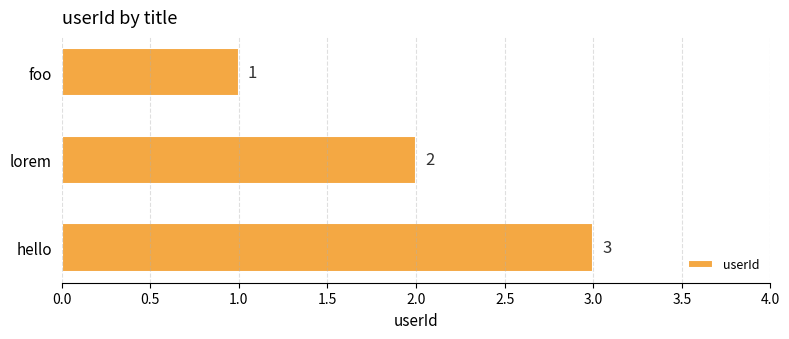

At which category does the chart reach its peak across all series?

hello